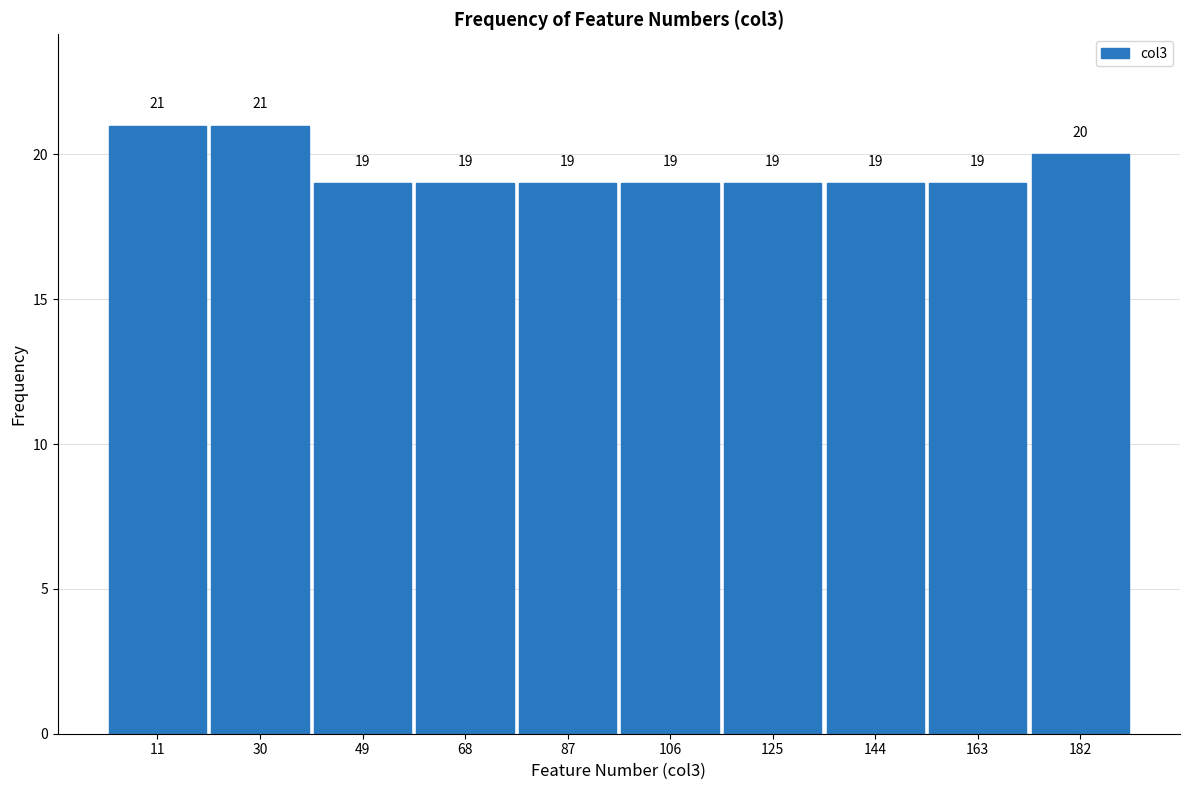

Reading left to right, transcribe this chart: for each bar, give the range it covers on the x-axis and its height. The bar edges are not printed on the chart, so give them approximately, as read against the axis.

2 to 20: 21
20 to 40: 21
40 to 58: 19
58 to 78: 19
78 to 96: 19
96 to 116: 19
116 to 134: 19
134 to 154: 19
154 to 172: 19
172 to 192: 20